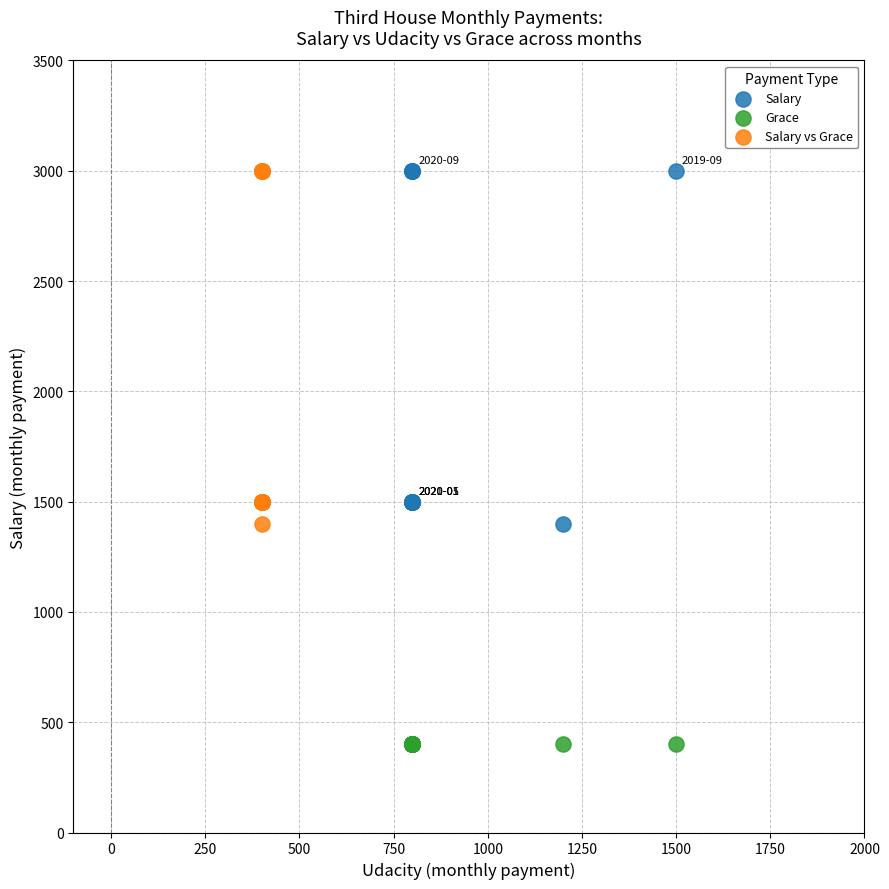

Which series reaches the minimum Y coordinate?

Grace